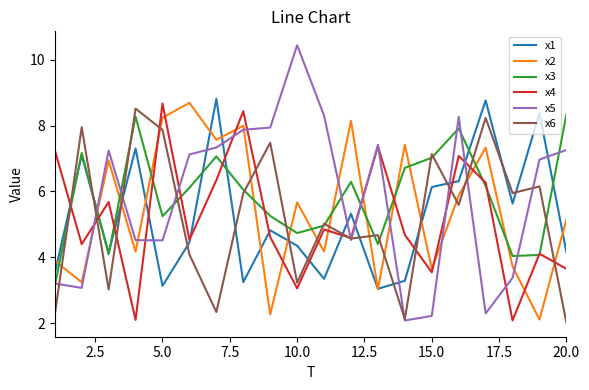

How many intersections are there between x6 and x1?

14